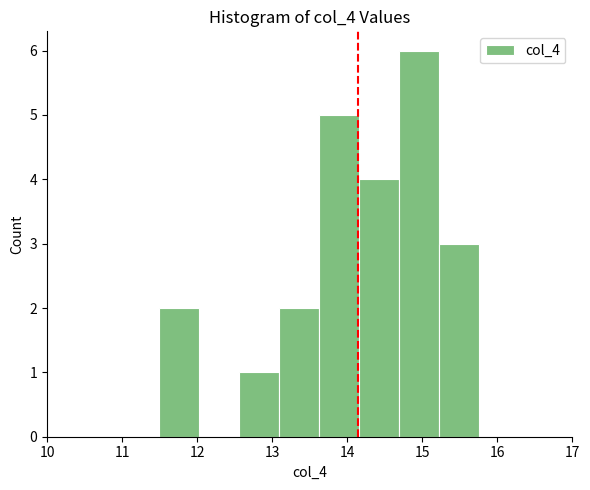

Reading left to right, transcribe this chart: for each bar, give the range it covers on the x-axis and its height. Neither the bar edges nor the heights are printed on the chart, so give them approximately, as read against the axes.

11.5 to 12.0: 2
12.0 to 12.6: 0
12.6 to 13.1: 1
13.1 to 13.6: 2
13.6 to 14.2: 5
14.2 to 14.7: 4
14.7 to 15.2: 6
15.2 to 15.8: 3